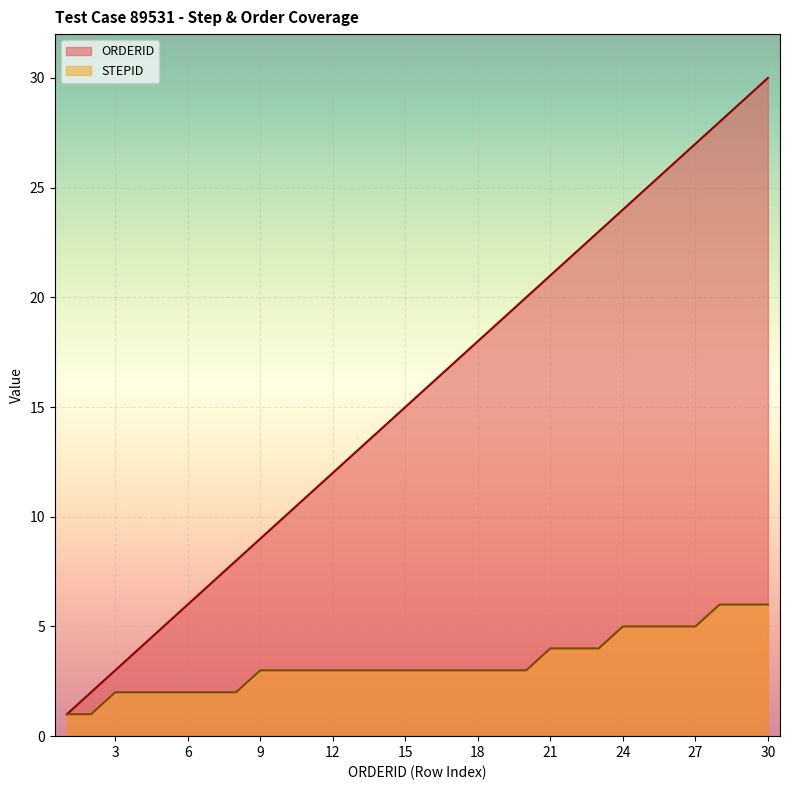

Reading left to right, what are all the values shown in this chart?

ORDERID: 1=1	2=2	3=3	4=4	5=5	6=6	7=7	8=8	9=9	10=10	11=11	12=12	13=13	14=14	15=15	16=16	17=17	18=18	19=19	20=20	21=21	22=22	23=23	24=24	25=25	26=26	27=27	28=28	29=29	30=30
STEPID: 1=1	2=1	3=2	4=2	5=2	6=2	7=2	8=2	9=3	10=3	11=3	12=3	13=3	14=3	15=3	16=3	17=3	18=3	19=3	20=3	21=4	22=4	23=4	24=5	25=5	26=5	27=5	28=6	29=6	30=6